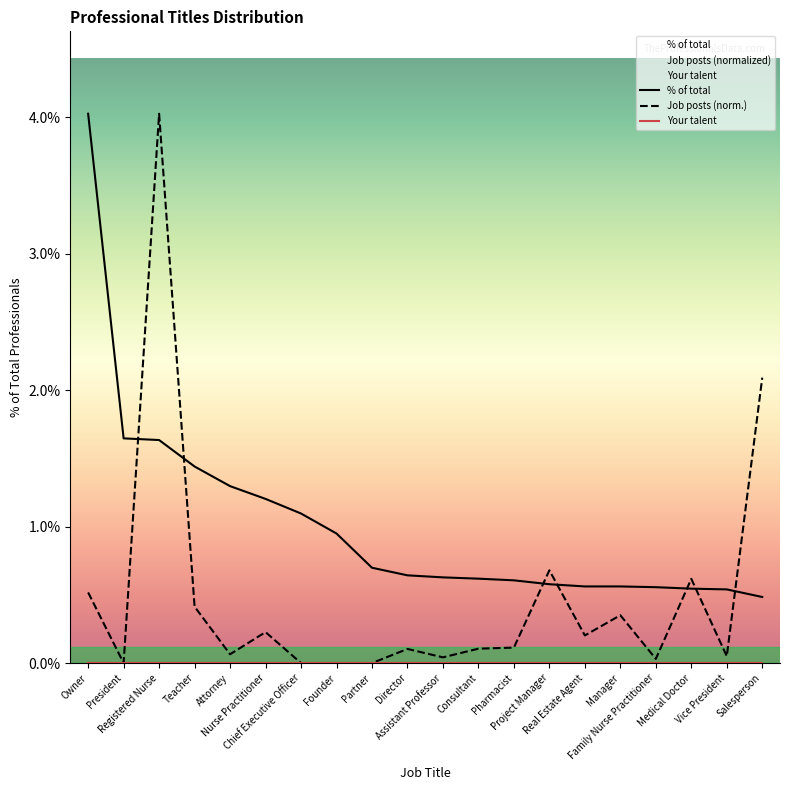

The Job posts (normalized) series shows 0.0 at Chief Executive Officer. True or false?

True